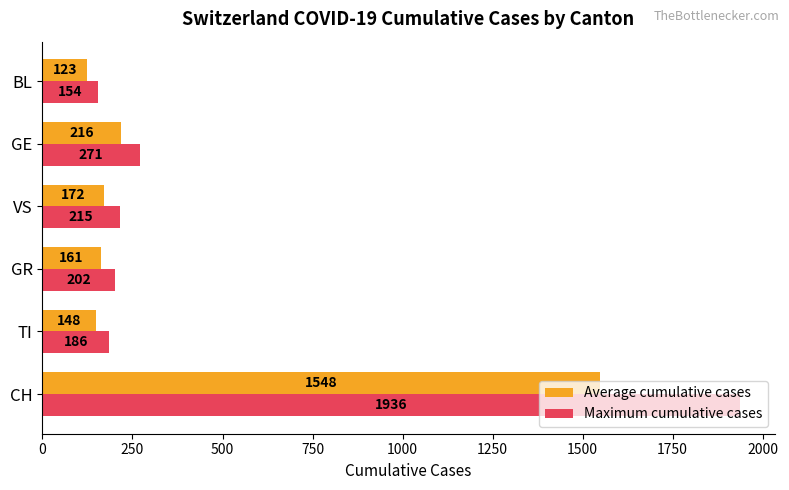

How many categories are shown in the chart?

6